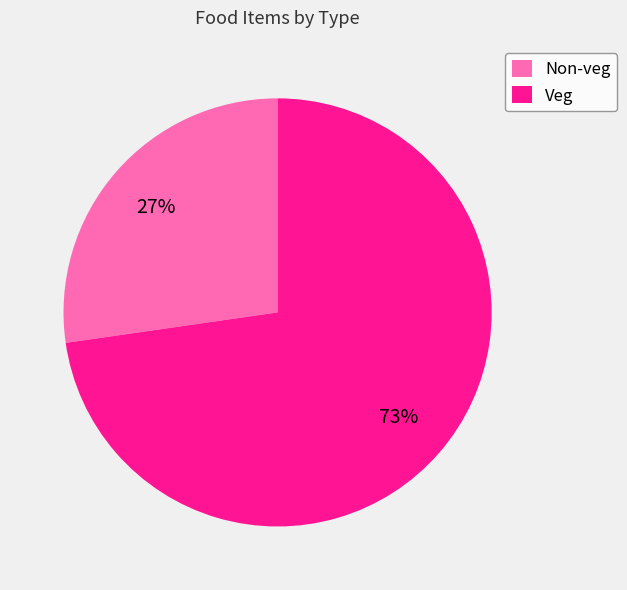

What is the ratio of the value at Veg to the value at Non-veg?

2.7